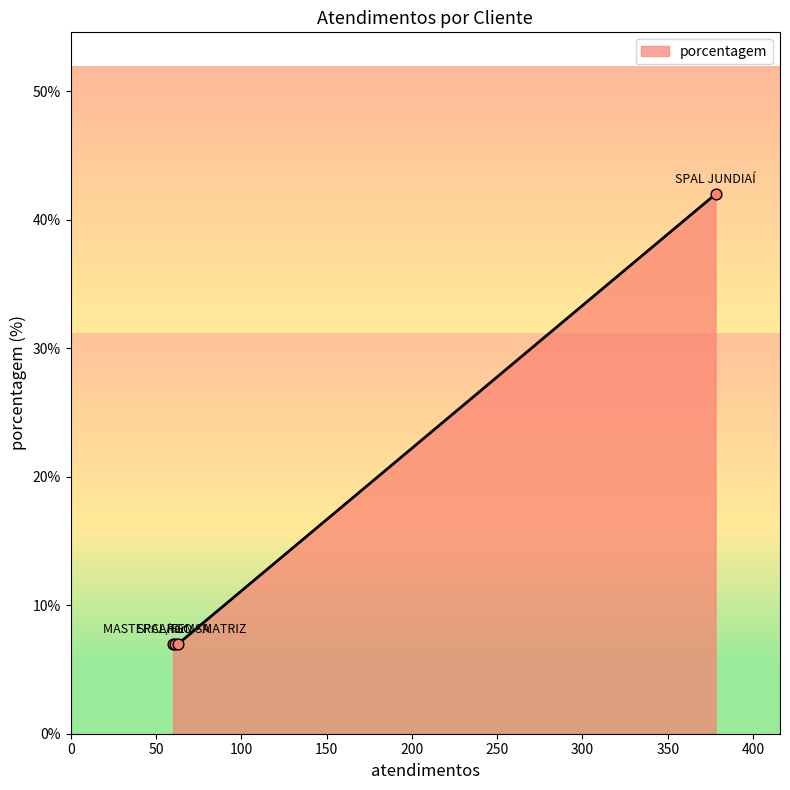

What is the minimum value shown in the chart?

7